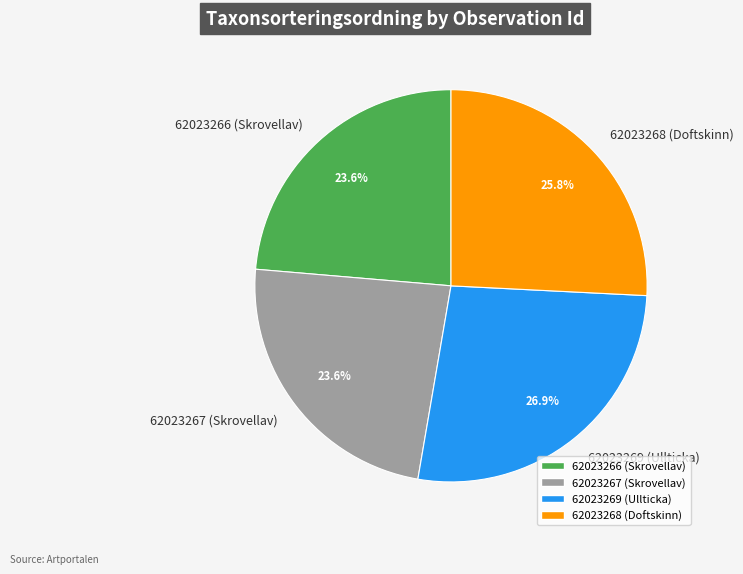

Is 62023269 (Ullticka) the majority of the pie?

No